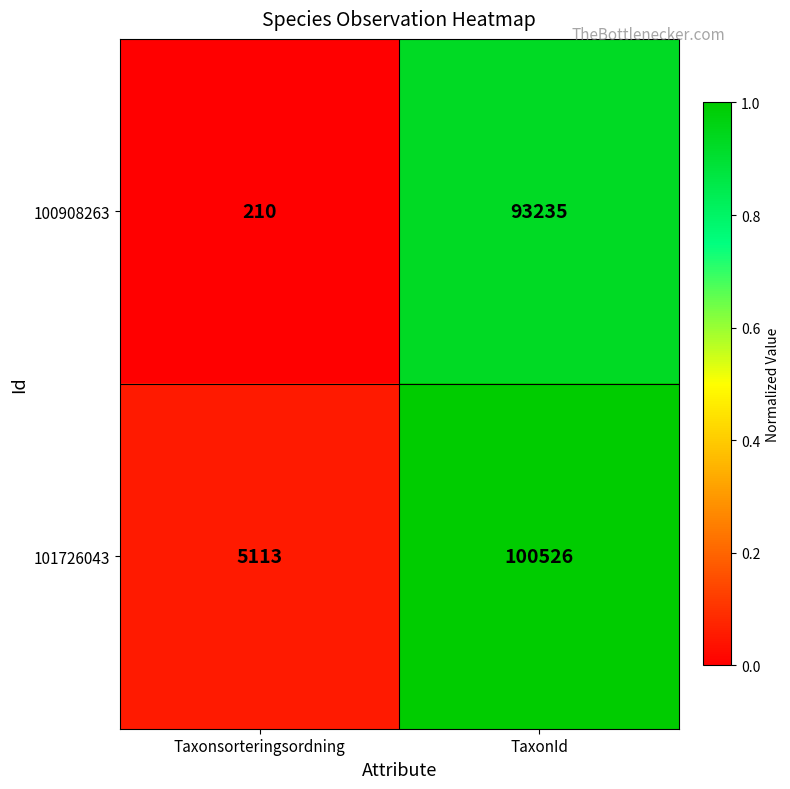

Which series has the largest total across all categories?

101726043